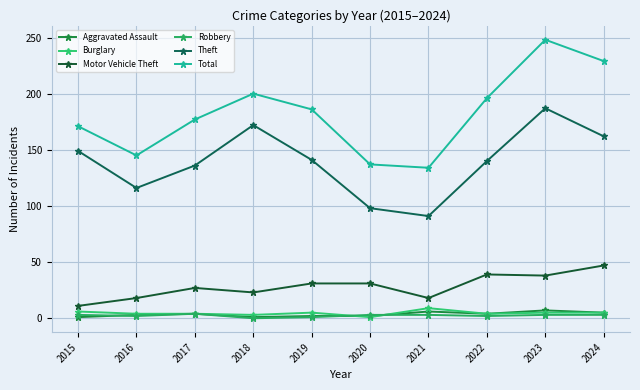

Reading left to right, what are all the values shown in this chart?

Aggravated Assault: 1	3	4	1	2	2	6	4	7	5
Burglary: 6	4	4	3	5	1	9	4	5	5
Motor Vehicle Theft: 11	18	27	23	31	31	18	39	38	47
Robbery: 3	2	4	0	1	3	3	2	3	3
Theft: 149	116	136	172	141	98	91	140	187	162
Total: 171	145	177	200	186	137	134	196	248	229